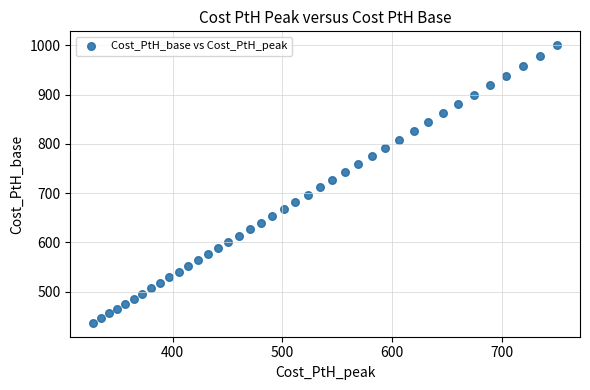

What is the range of Y values (max minus min)?

563.0